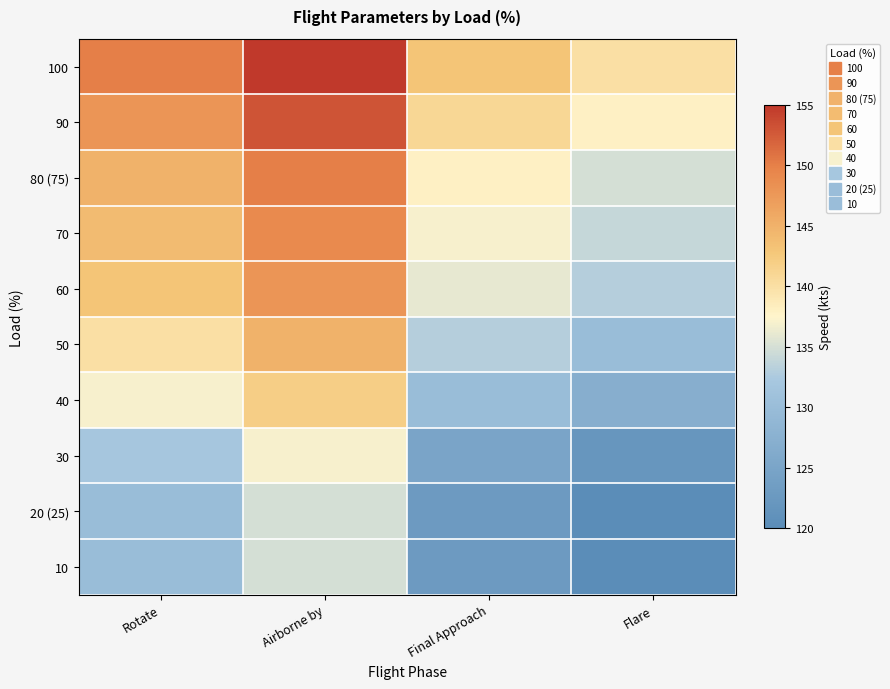

At how many categories does at least one series exceed 125?

4